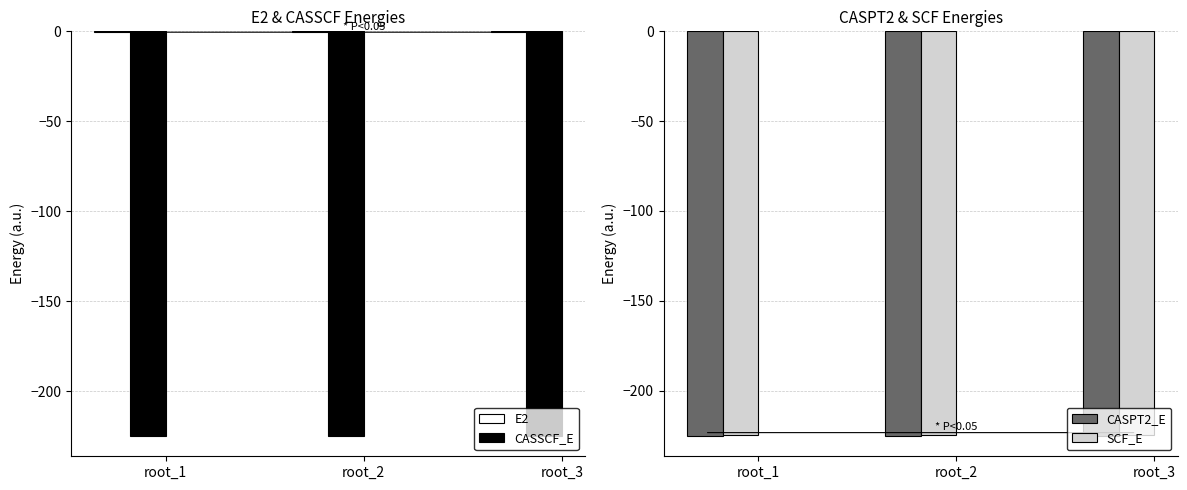

List the labels in order of CASSCF_E value, smallest first.

root_1, root_2, root_3